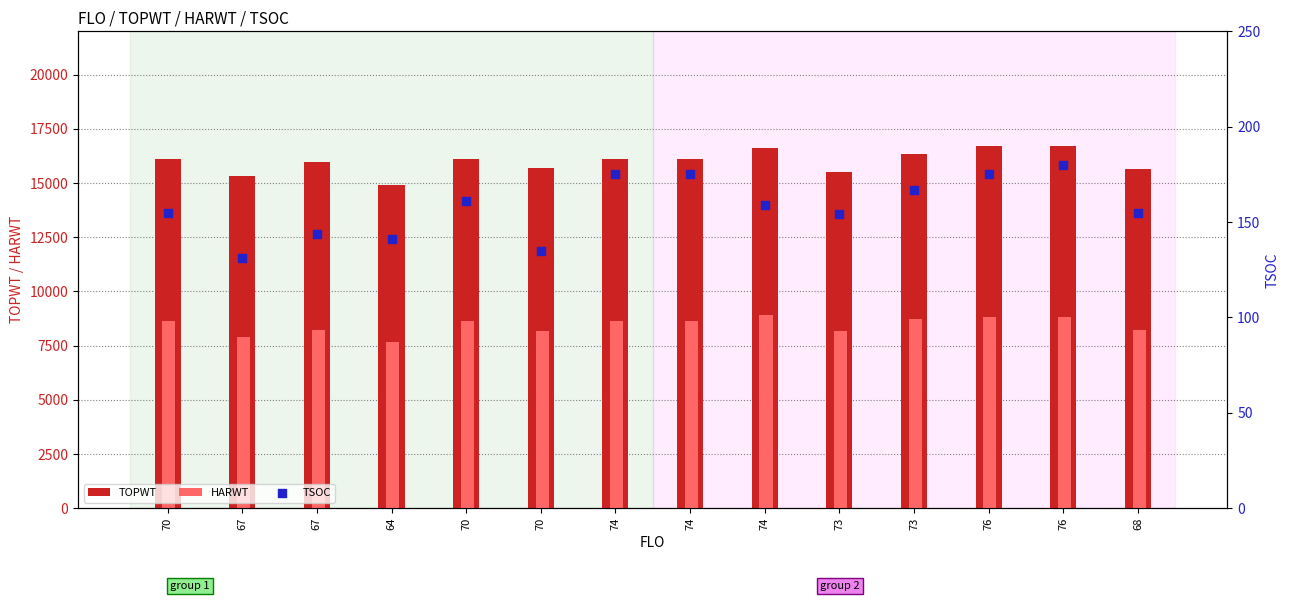

At which category is the sum across all series the highest?

76